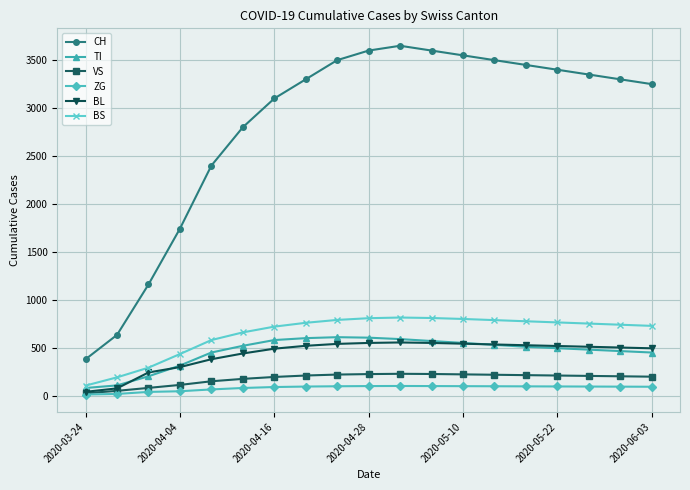

True or false: TI and CH cross at least once.

False